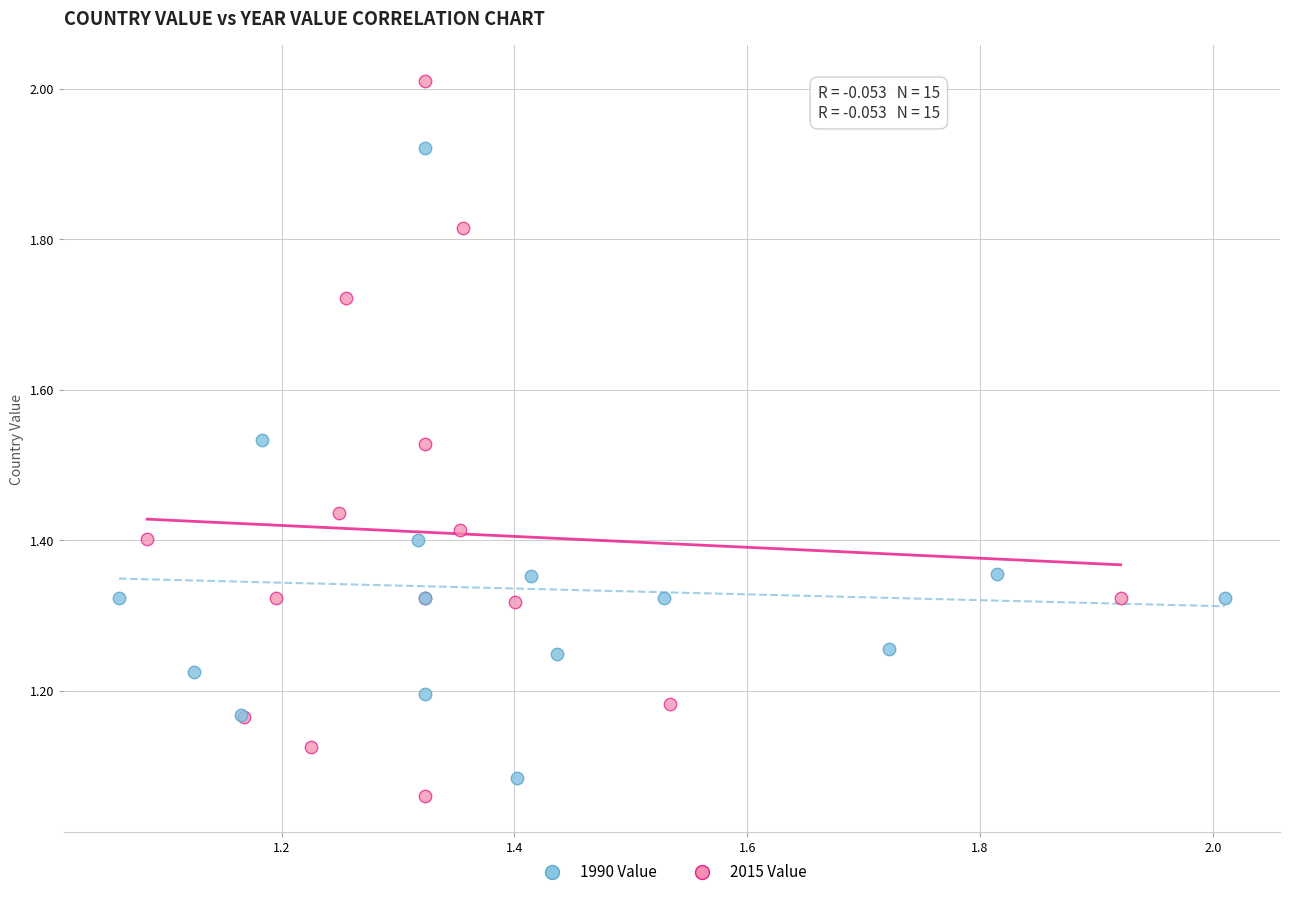

Which series has the largest Y range (max minus min)?

2015 Value